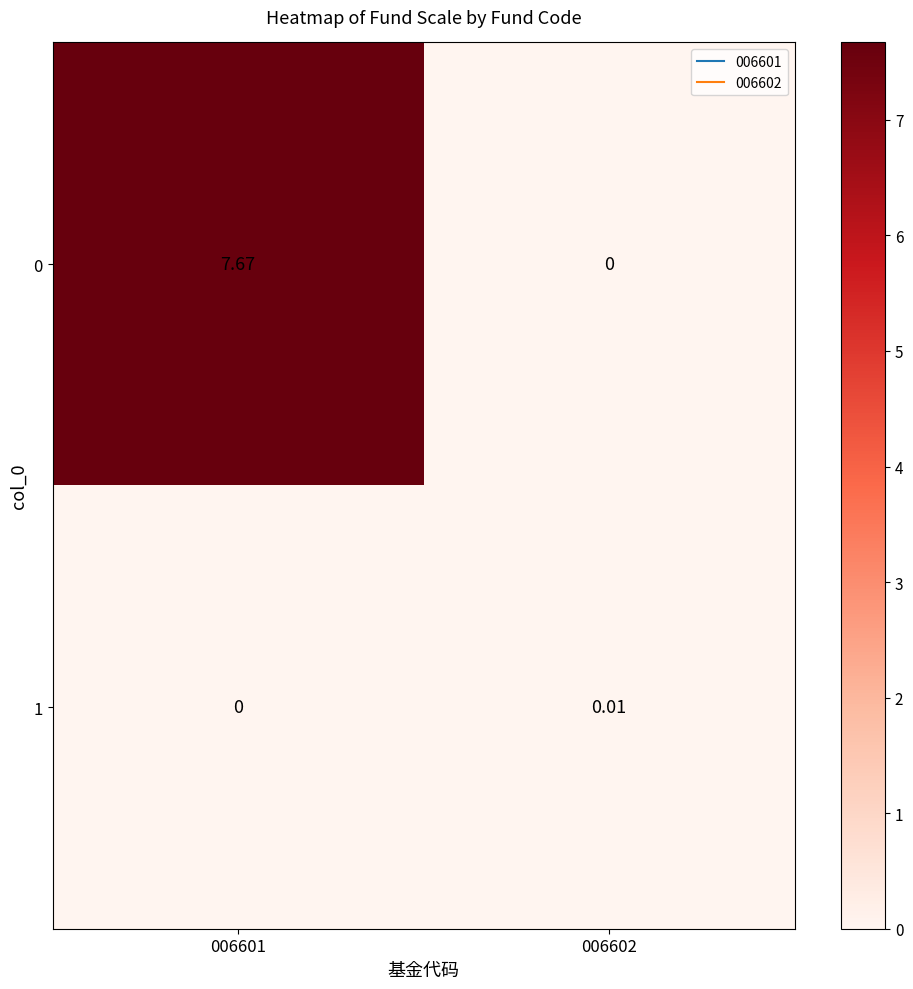

At which category is the sum across all series the highest?

006601